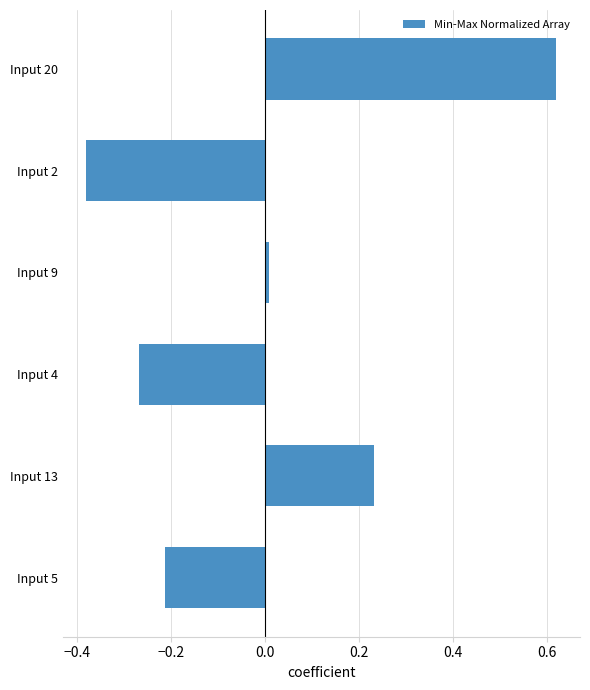

Rank the categories by value from lowest to highest.

Input 2, Input 4, Input 5, Input 9, Input 13, Input 20